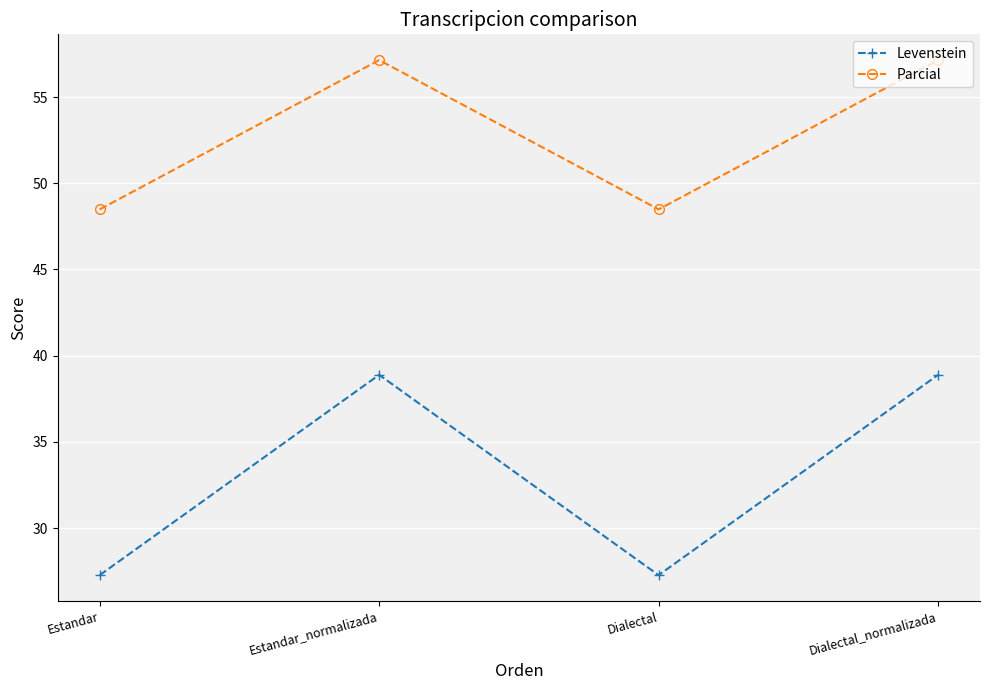

Which series has the largest range (max minus min)?

Levenstein